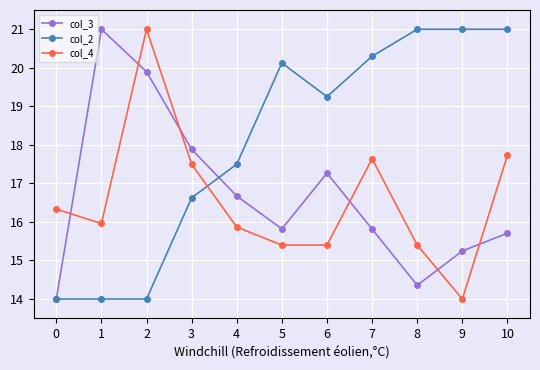

Where is col_4 nearest to the value 17?

3